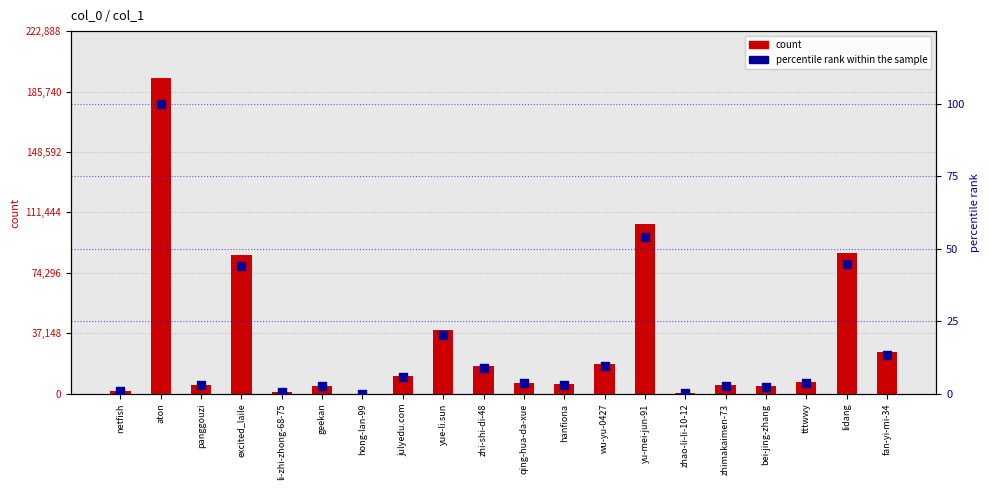

Which series has the widest spread of Y values?

count